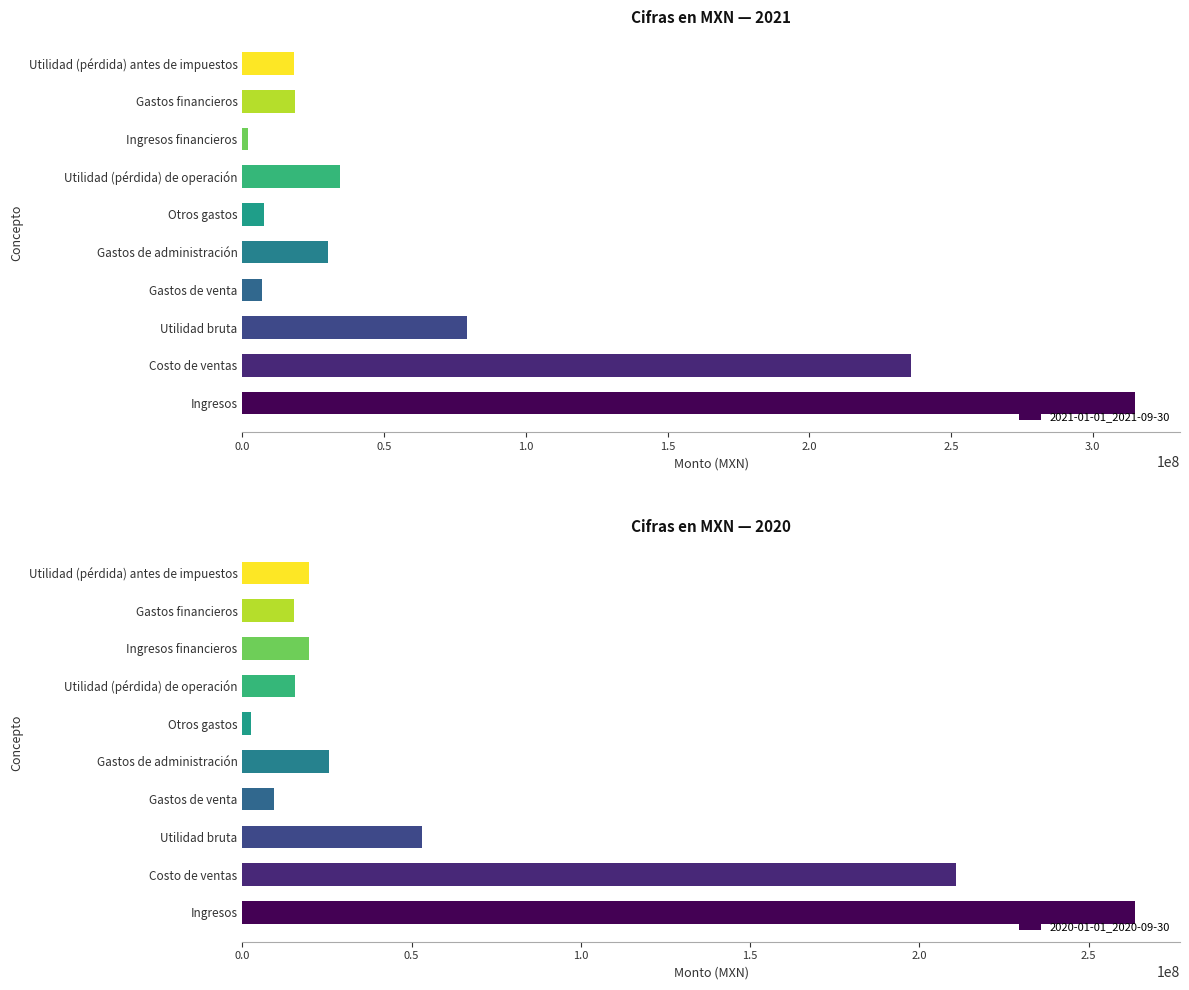

Is it true that 2021-01-01_2021-09-30 equals 57866682 at Utilidad (pérdida) de operación?

False